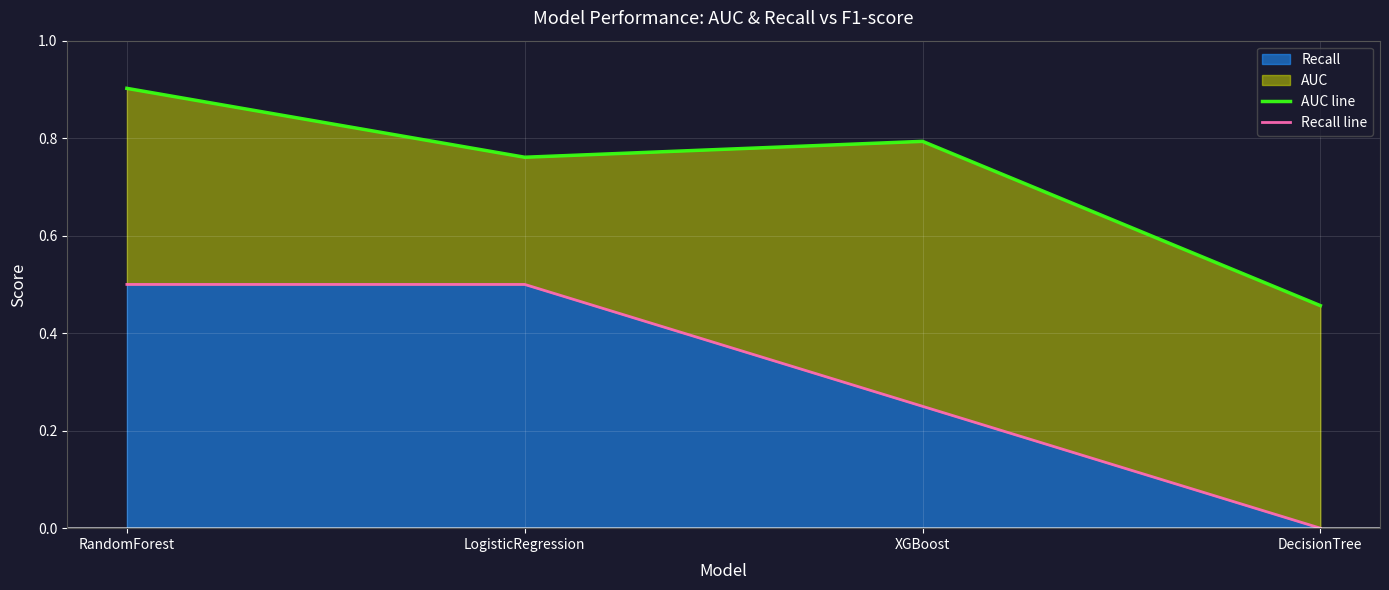

List the series in order of their overall mean, highest first.

AUC line, Recall line